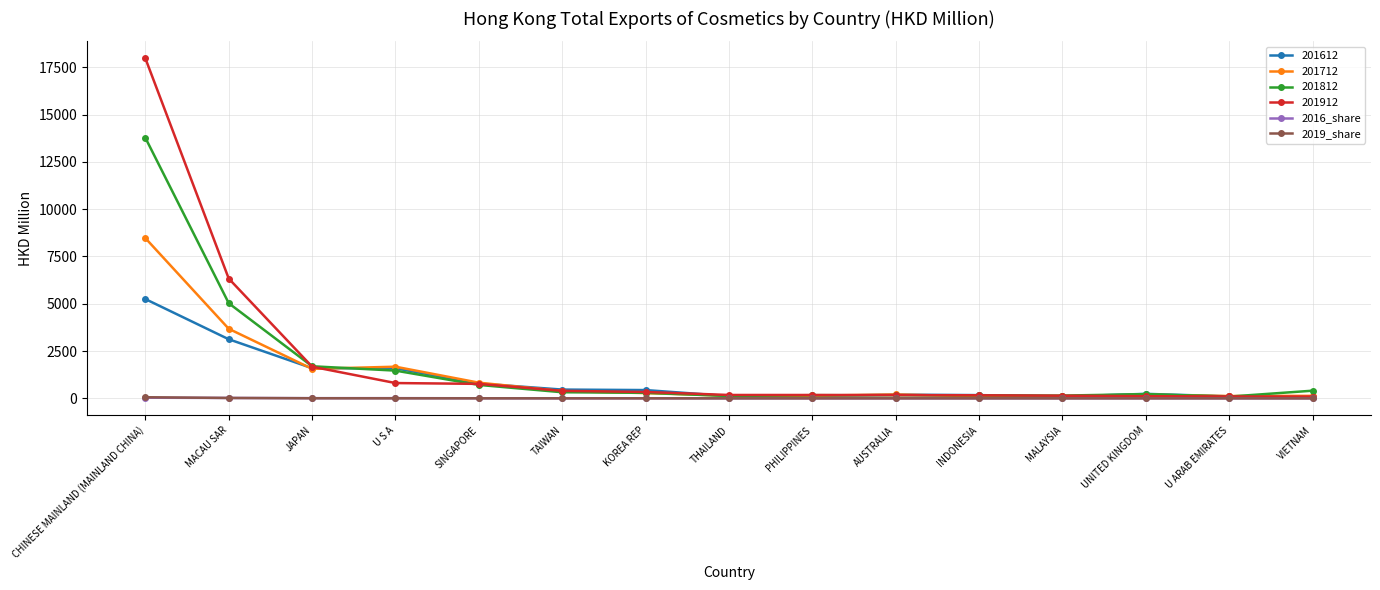

At which category is the sum across all series the highest?

CHINESE MAINLAND (MAINLAND CHINA)